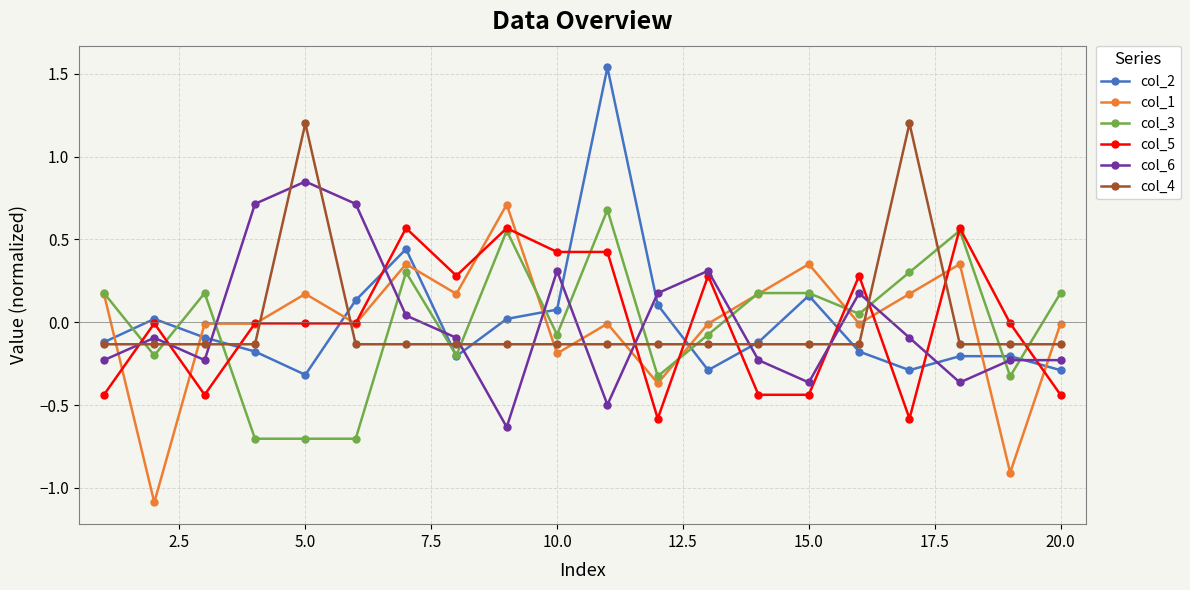

Which series has the widest spread of values?

col_2